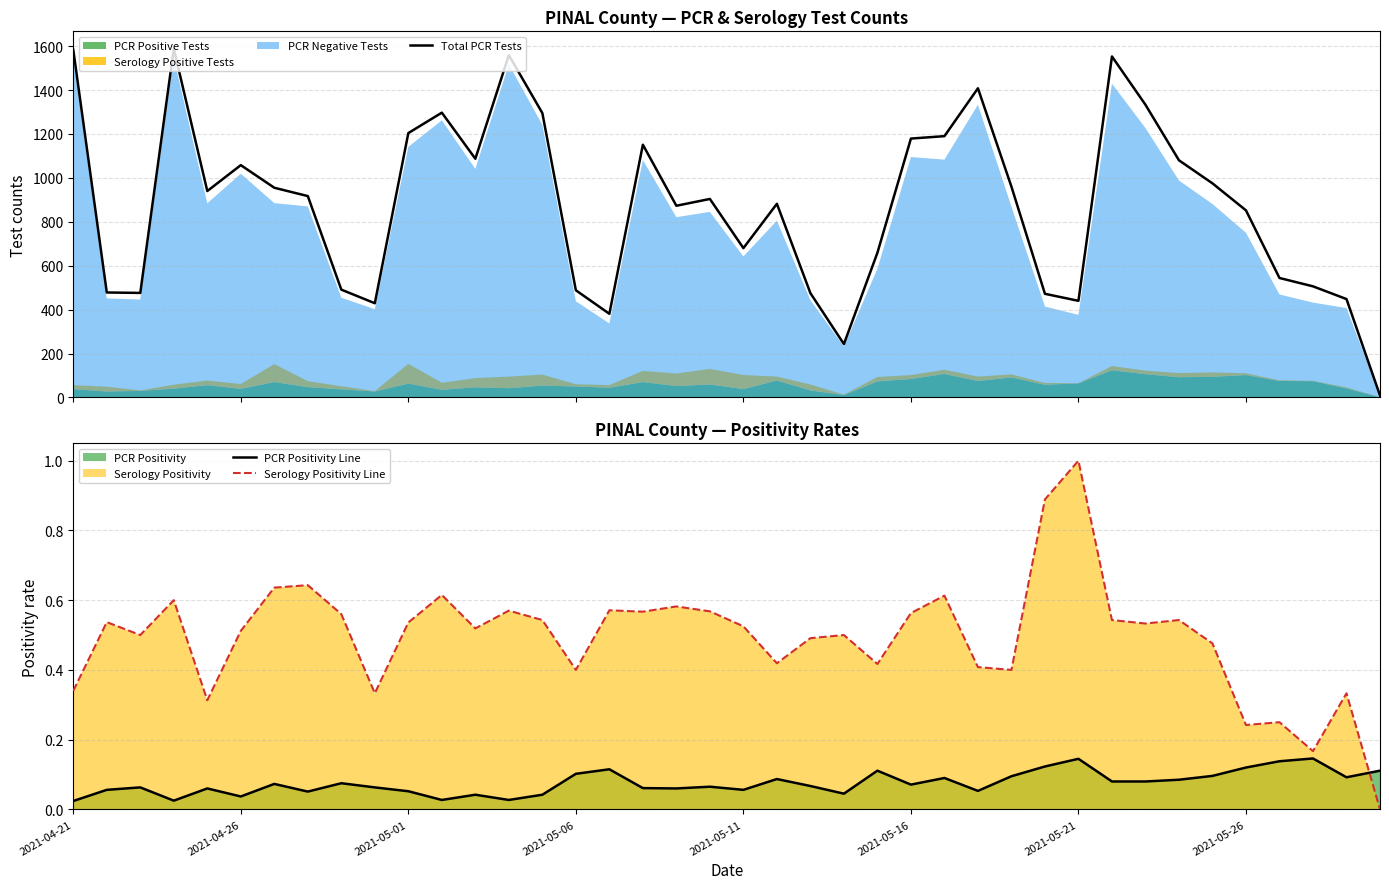

The value of Serology Positivity Line at 2021-05-16 is 0.9. True or false?

False